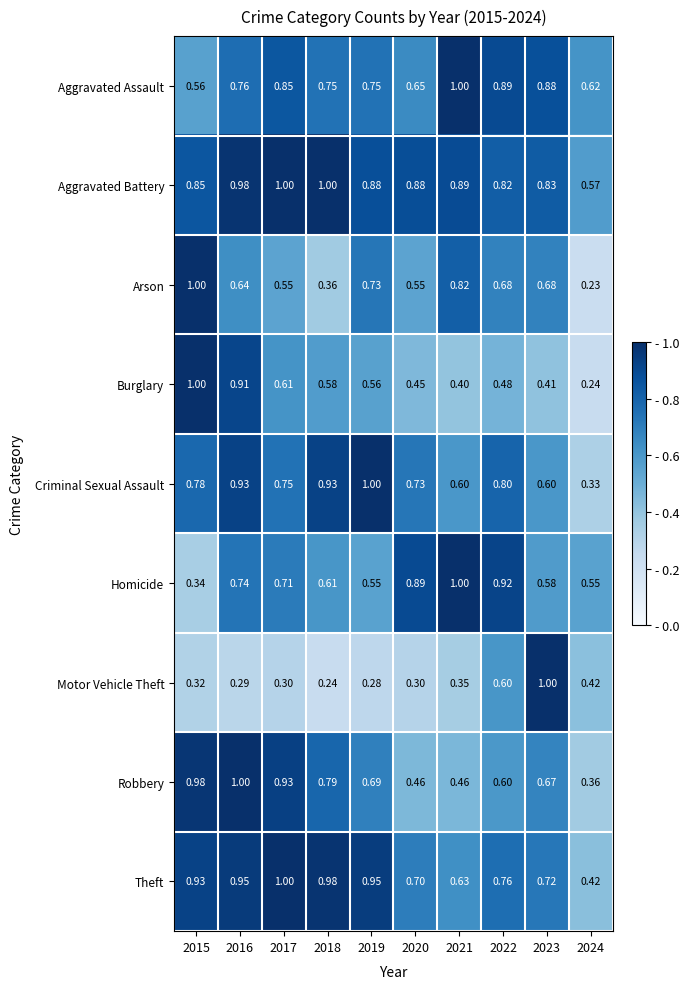

Which series has the largest range (max minus min)?

Arson